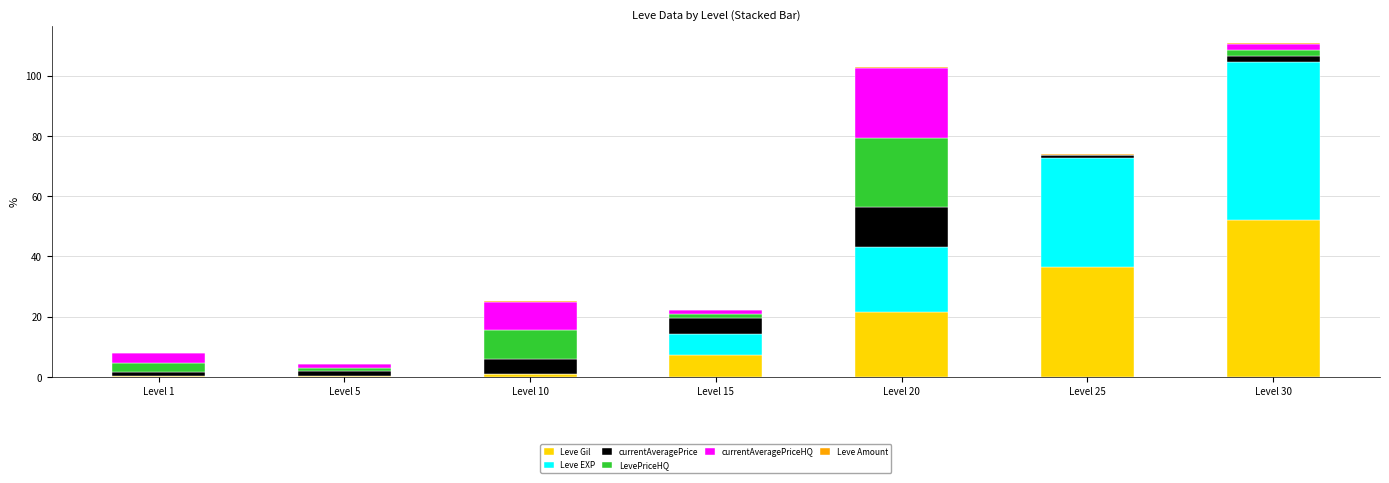

What is the highest value of the Leve Gil series?

52.2